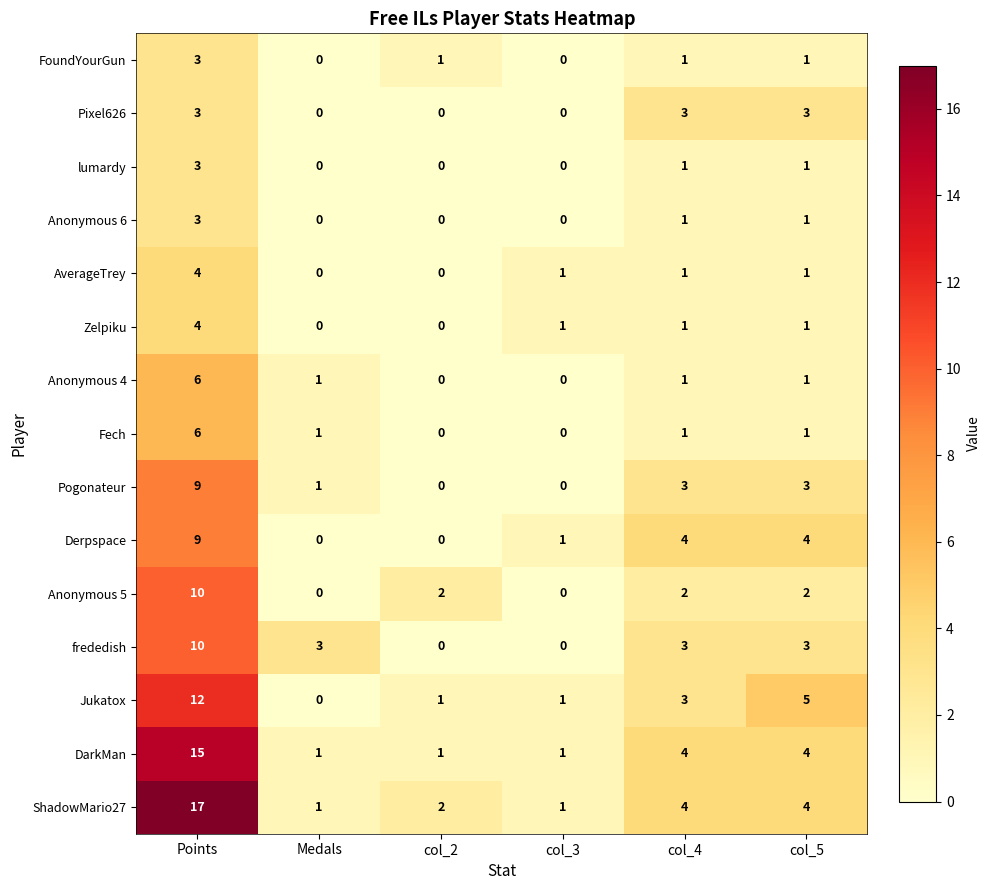

What is the difference between the maximum and minimum values in the ShadowMario27 series?

16